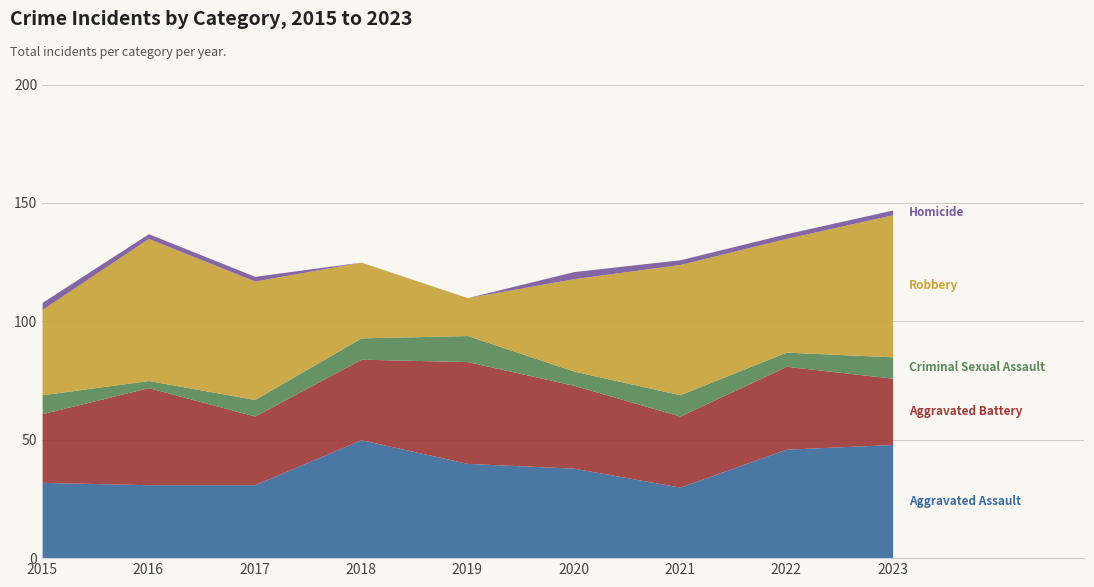

How many series are shown in this chart?

5